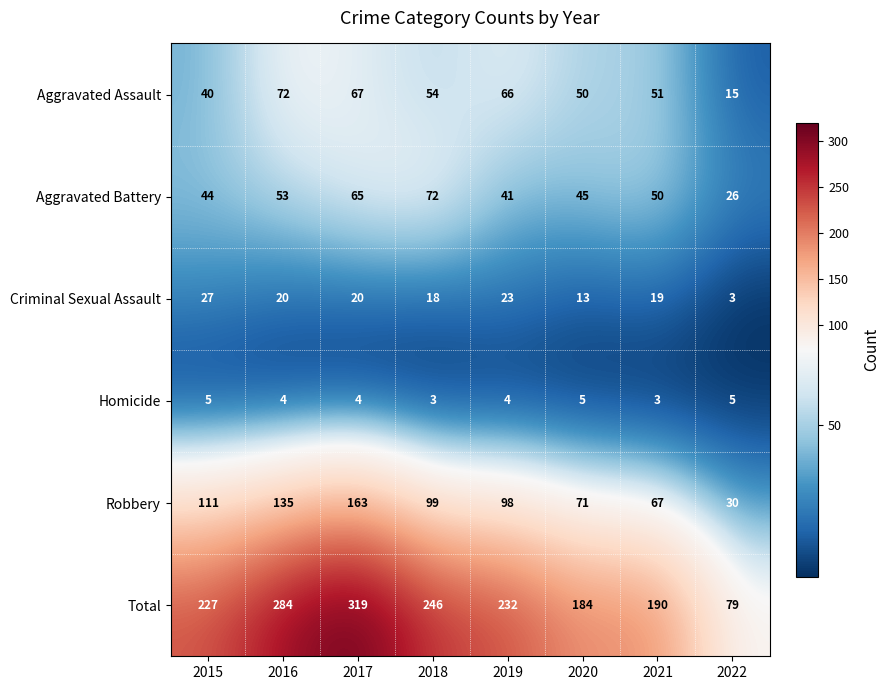

What is the sum of all Total values?

1761